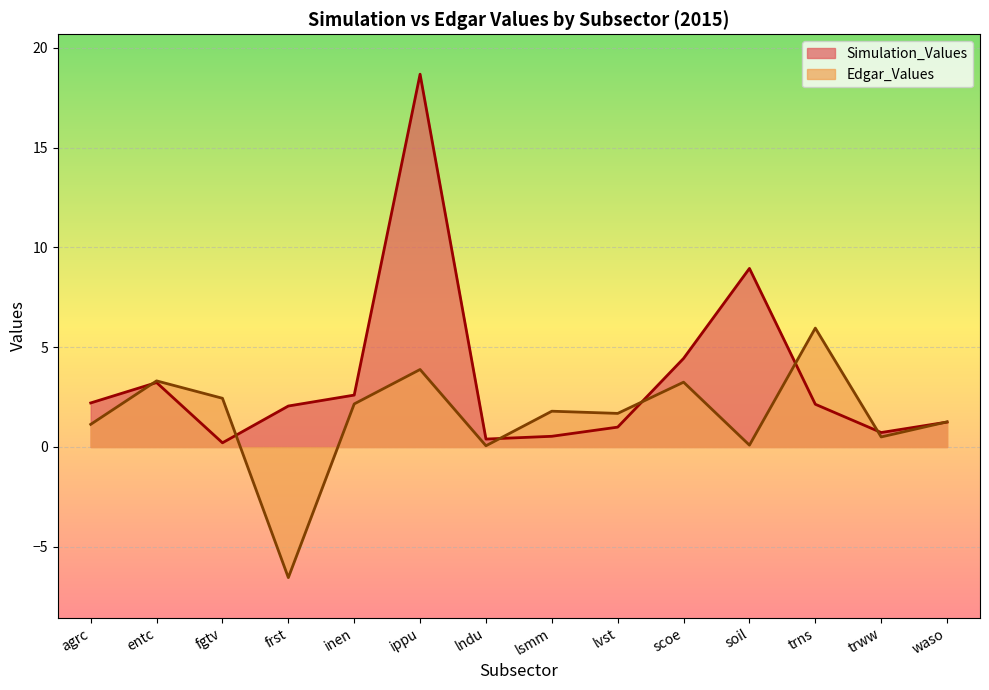

What is the value of the Edgar_Values point at the 2nd from the left?

3.3